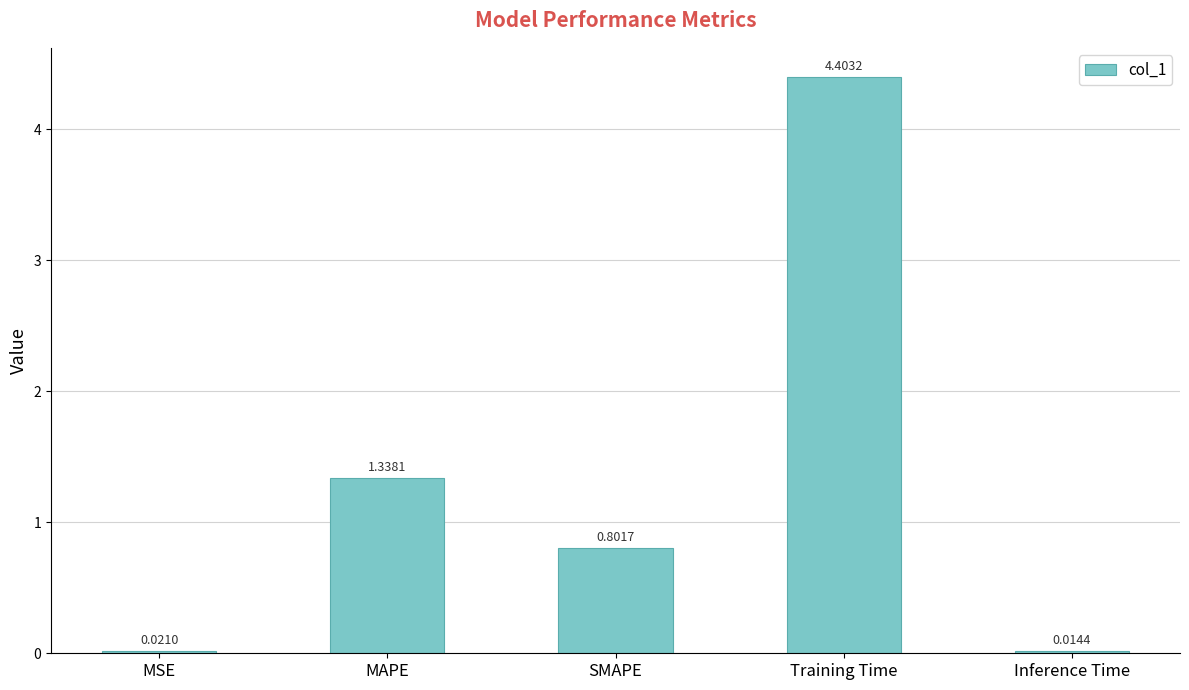

At which category does the chart reach its peak across all series?

Training Time